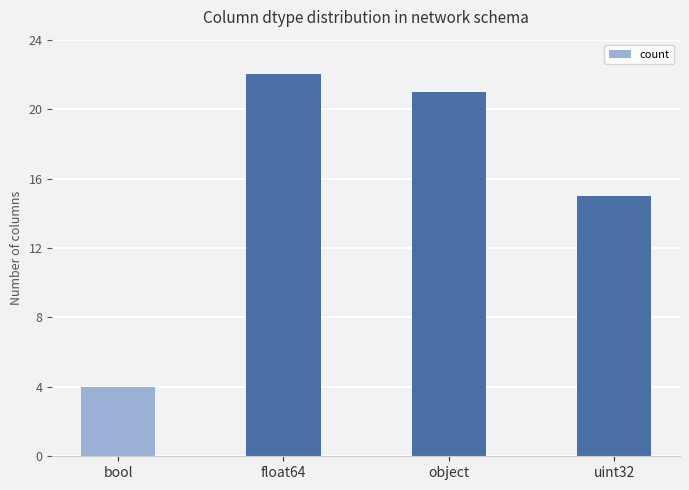

Which has a higher value, float64 or object?

float64